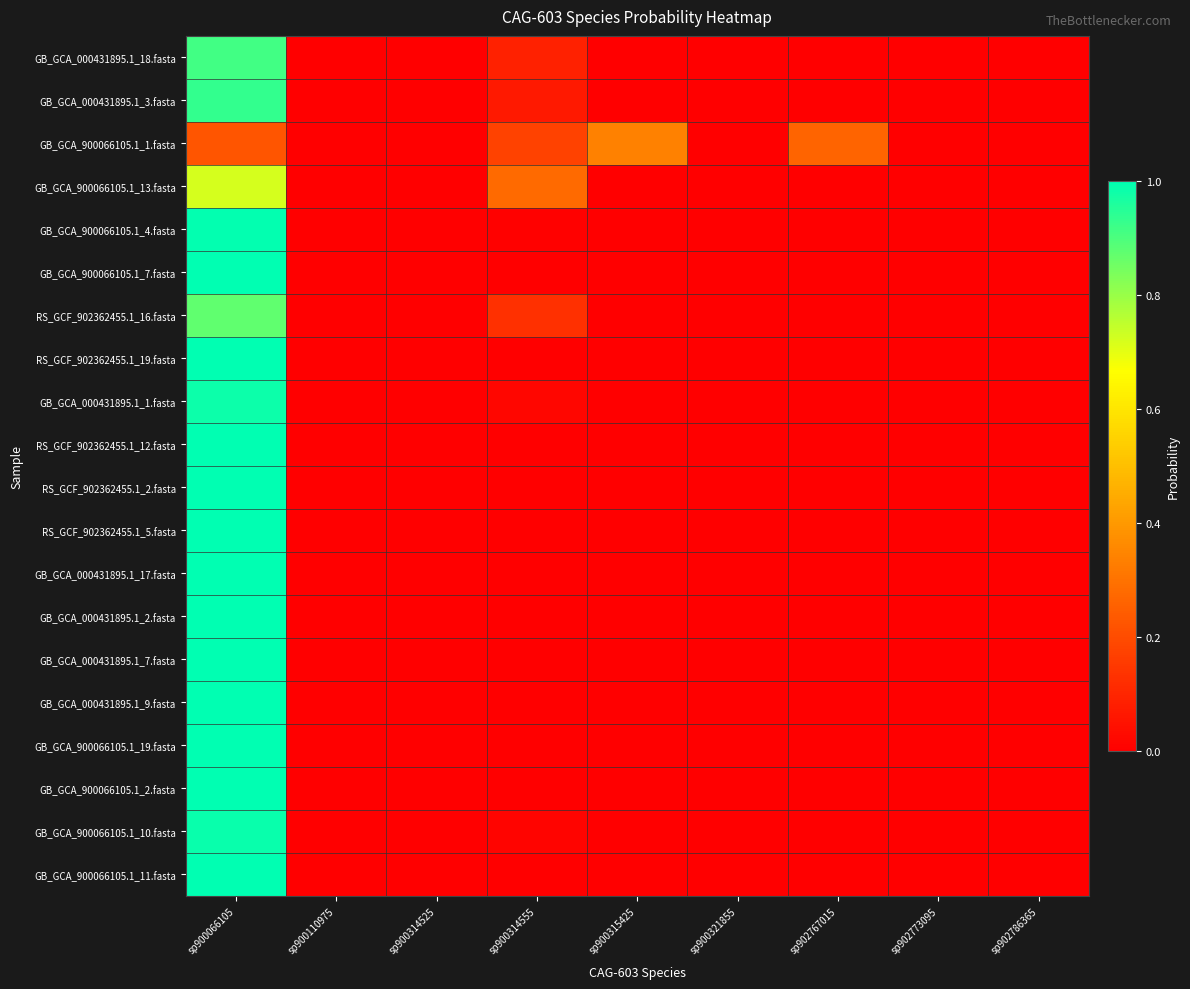

The value of RS_GCF_902362455.1_5.fasta at sp900110975 is 0.0. True or false?

True